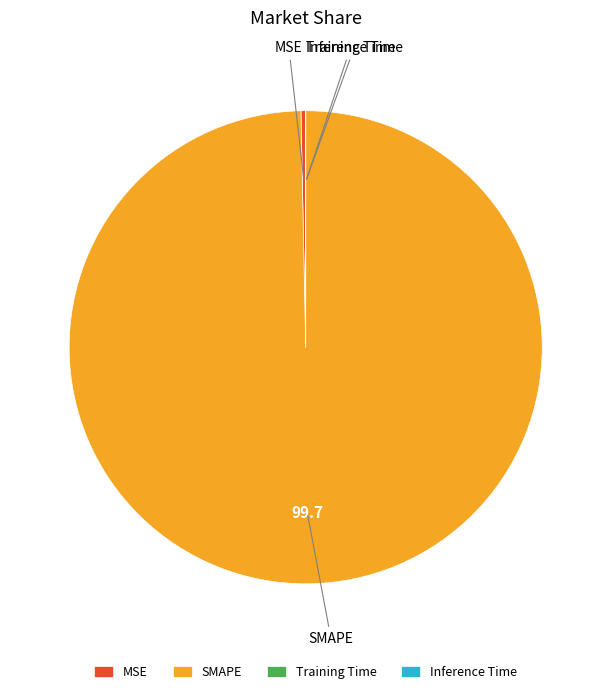

Is it true that MSE is 14% of the pie?

False